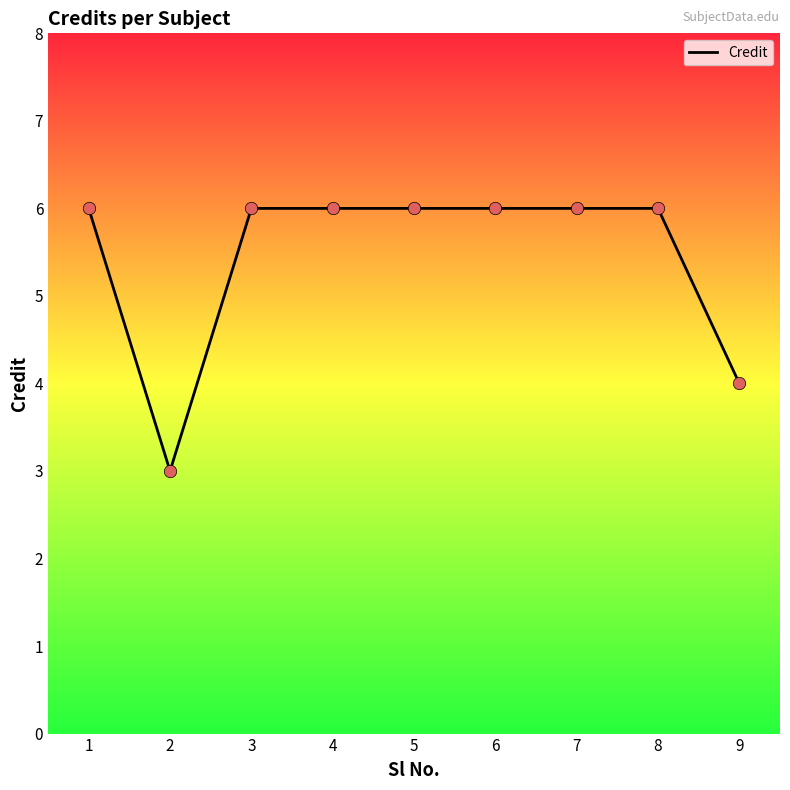

Approximately how many times larger is the value at 4 compared to 7?

1.0